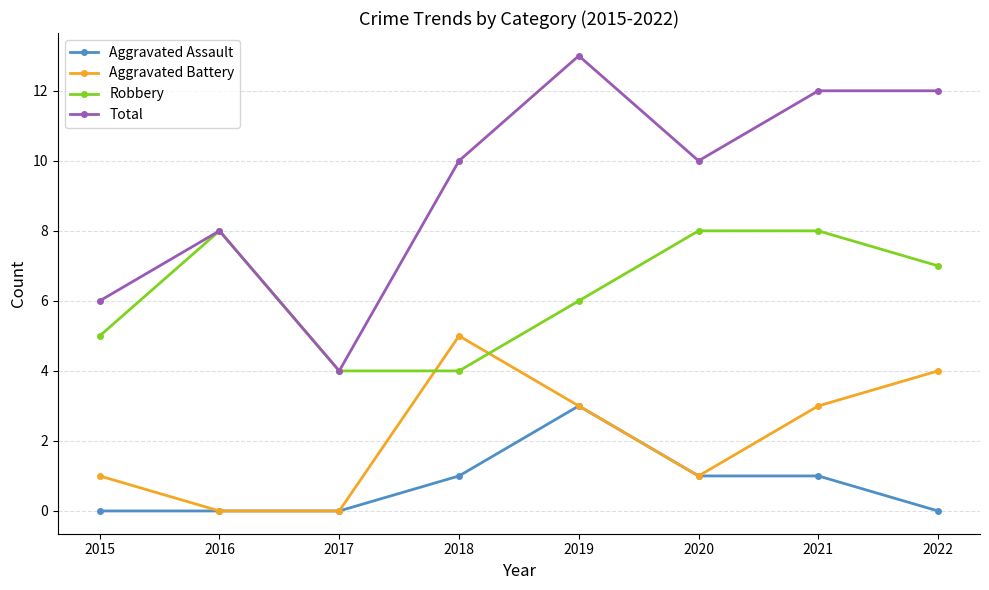

Between 2015 and 2016, which series saw the biggest shift?

Robbery